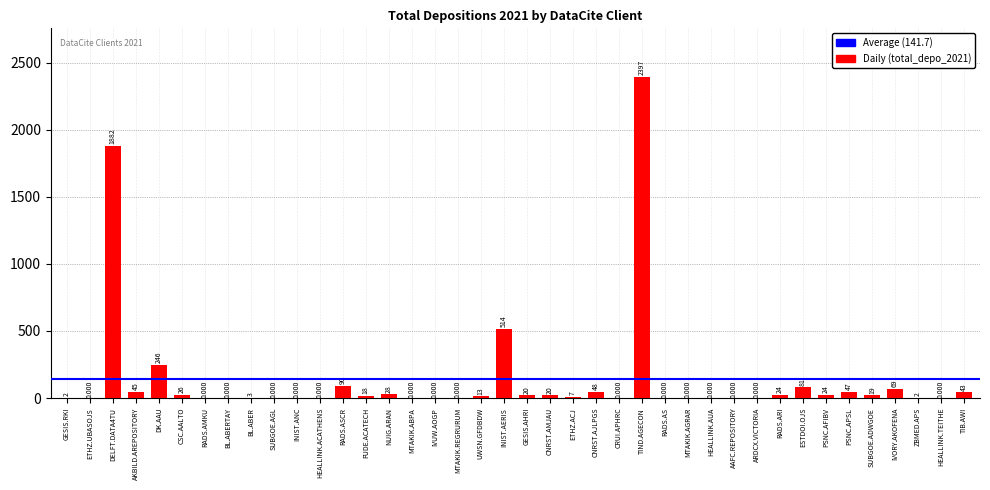

The chart shows a value of 40 at RADS.ASCR. True or false?

False